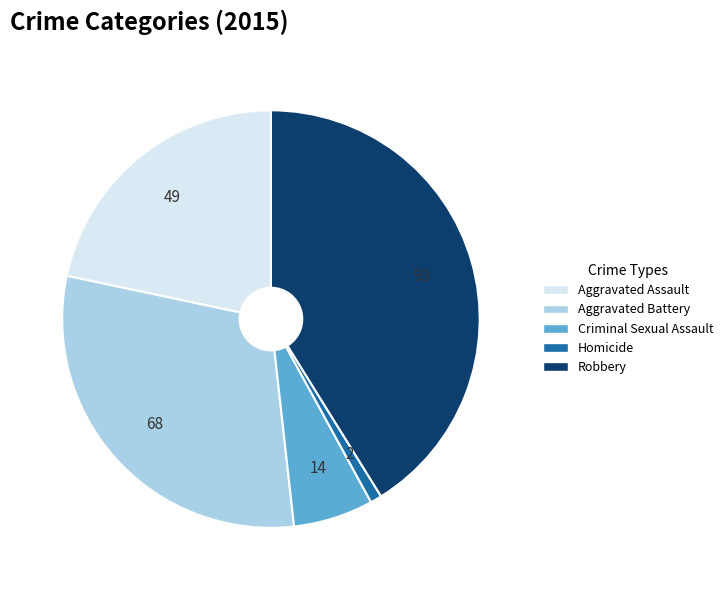

Which has a higher value, Homicide or Aggravated Battery?

Aggravated Battery